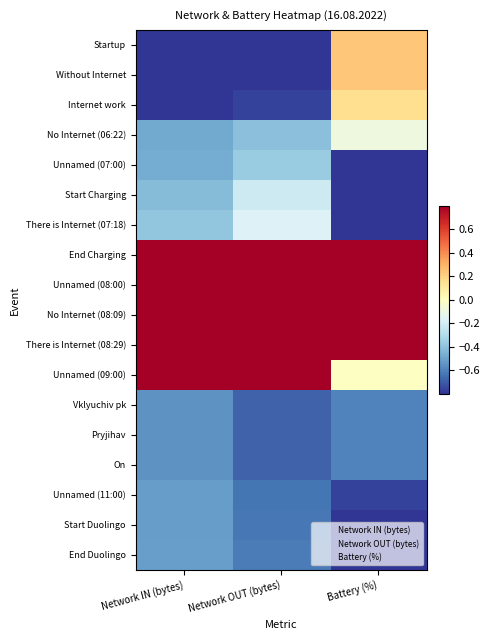

Which series changed the most between Network OUT (bytes) and Battery (%)?

Startup